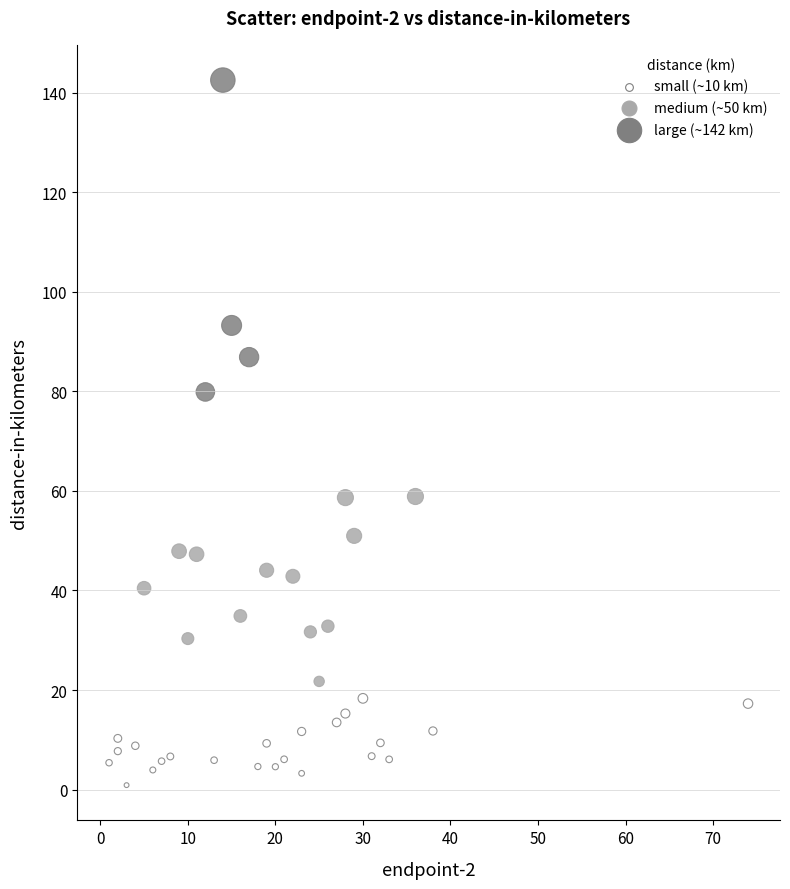

What is the range of Y values (max minus min)?

141.6